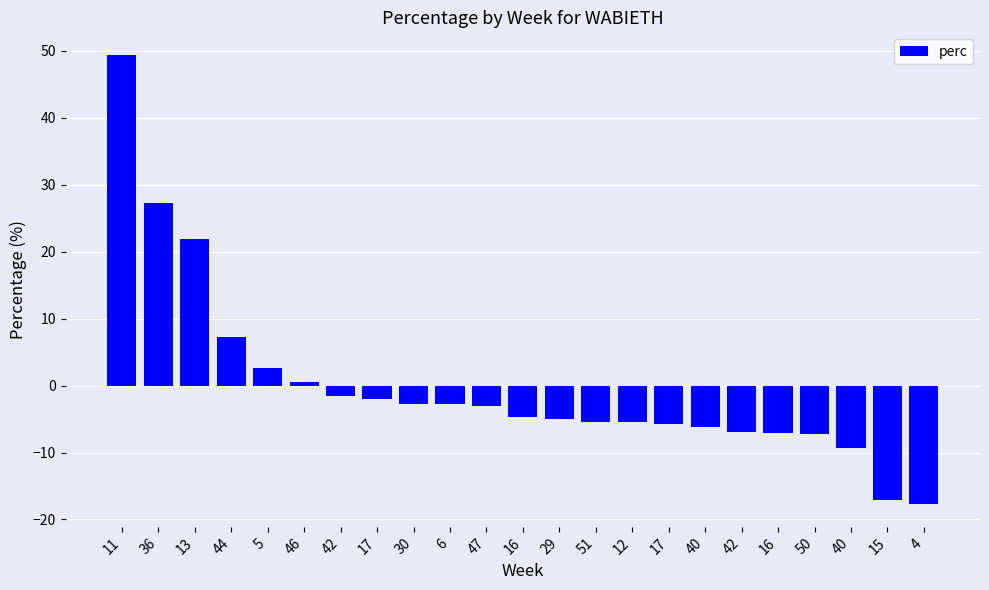

Rank the categories by value from lowest to highest.

4, 15, 40, 50, 16, 42, 40, 17, 12, 51, 29, 16, 47, 6, 30, 17, 42, 46, 5, 44, 13, 36, 11